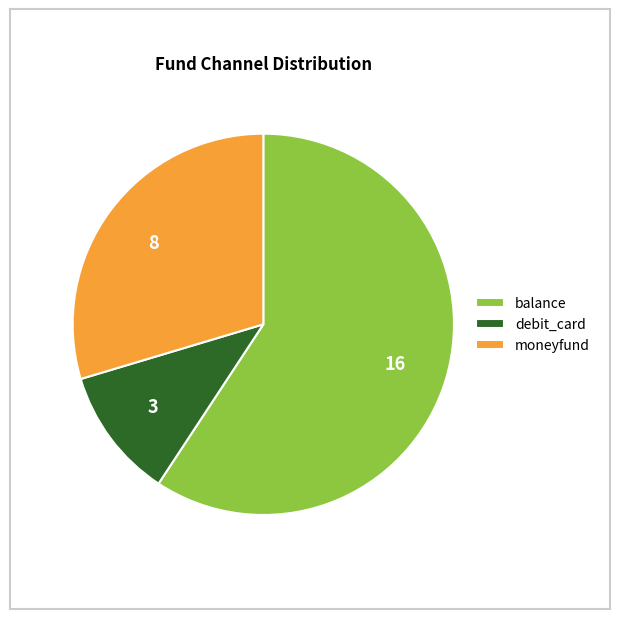

Which slice is the largest?

balance